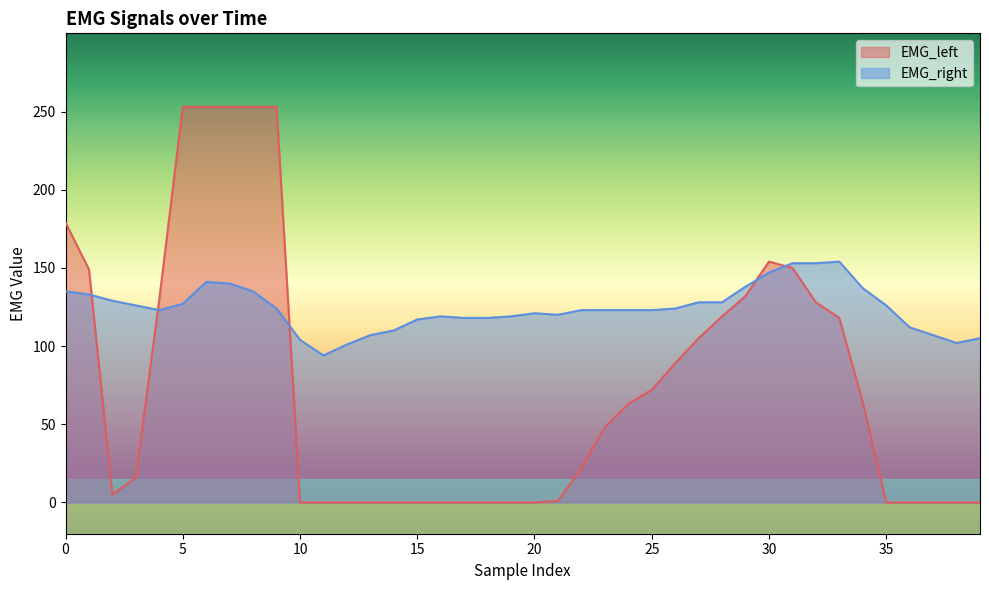

Rank the categories by EMG_right value from highest to lowest.

33, 31, 32, 30, 6, 7, 29, 34, 0, 8, 1, 2, 27, 28, 5, 3, 35, 9, 26, 4, 22, 23, 24, 25, 20, 21, 16, 19, 17, 18, 15, 36, 14, 13, 37, 39, 10, 38, 12, 11